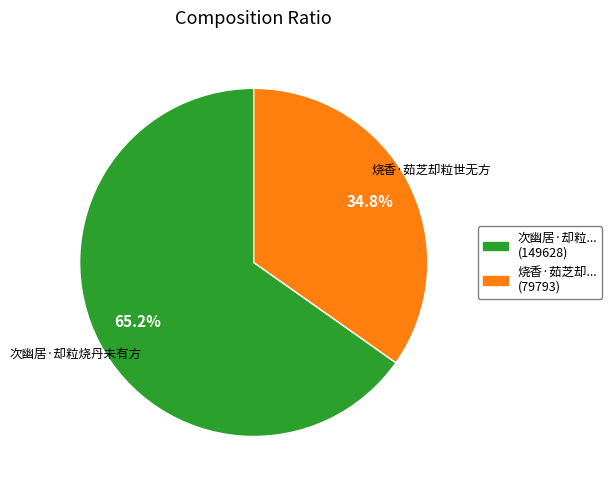

Is there a majority slice in this chart?

Yes